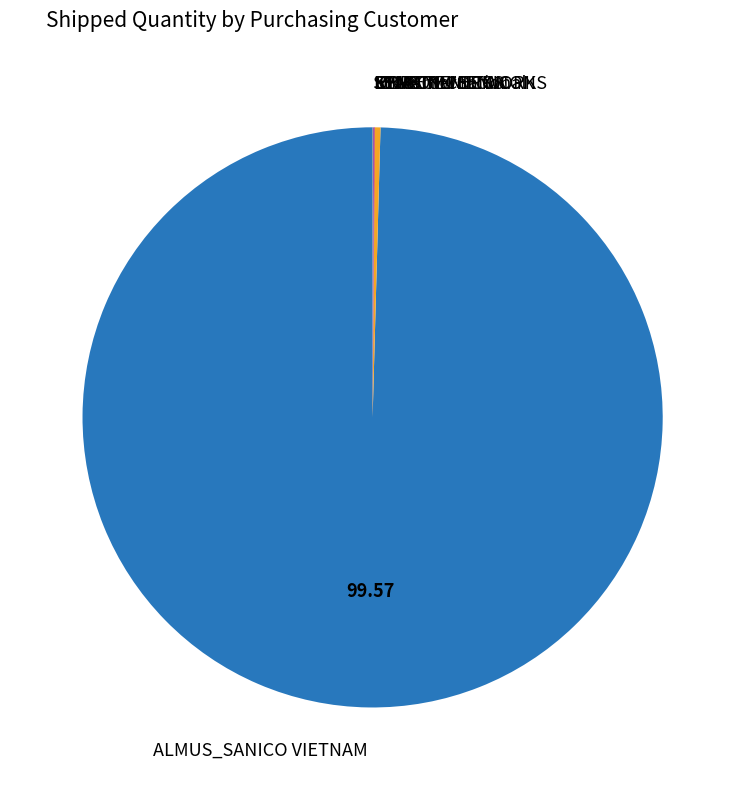

Which slice is the largest?

ALMUS_SANICO VIETNAM